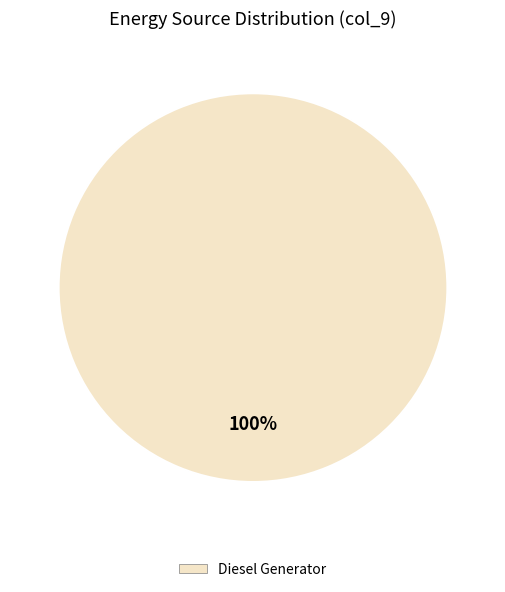

Does any single category account for the majority?

Yes